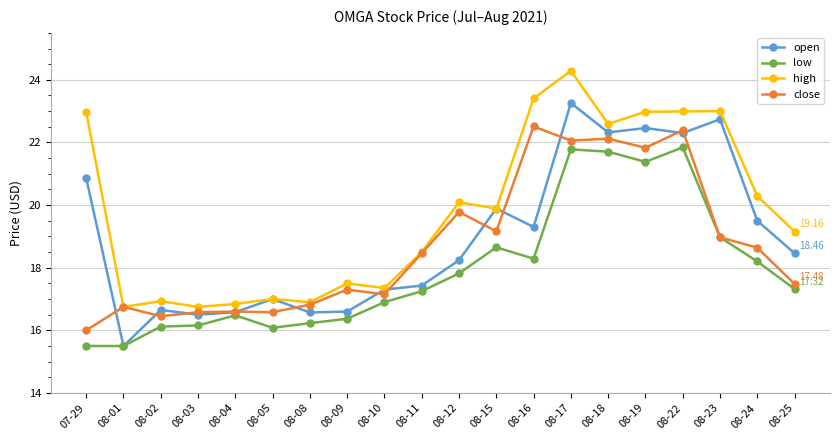

Where does the high series first go above 19?

07-29